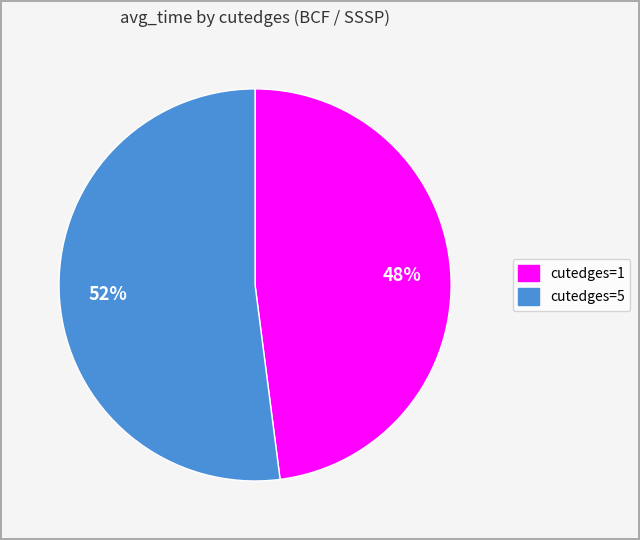

The cutedges=1 slice represents 63% of the pie. True or false?

False